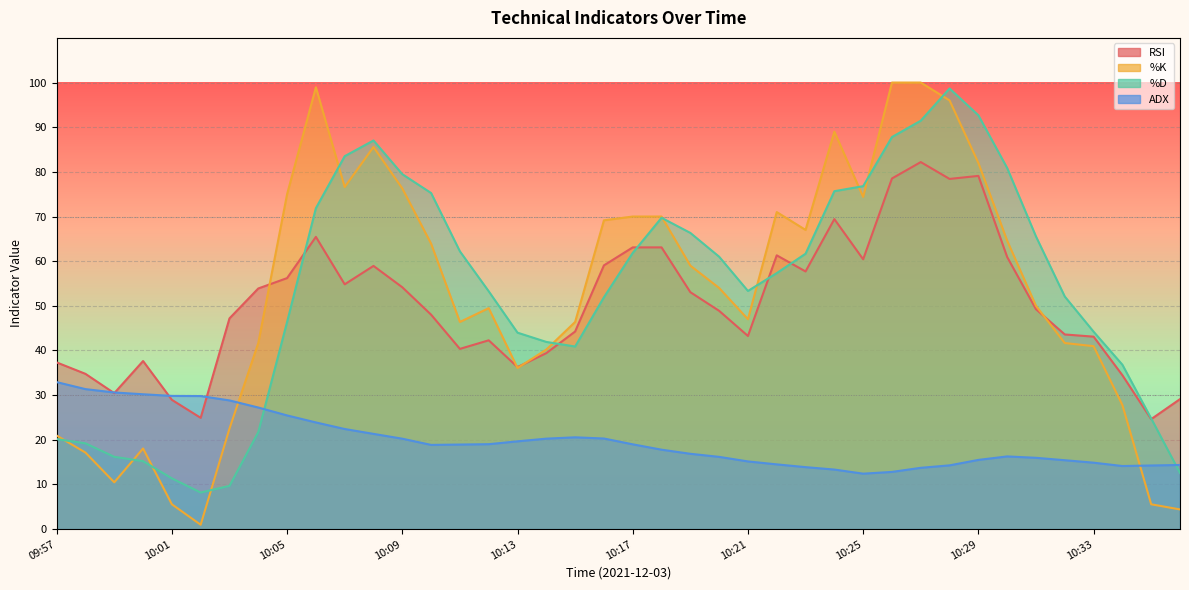

Reading left to right, extract all data points from this chart.

RSI: 37.3	34.8	30.4	37.6	28.9	24.9	47.2	53.9	56.2	65.4	54.8	58.9	54.2	48.0	40.4	42.3	36.3	39.4	44.2	59.1	63.1	63.1	53.1	48.9	43.2	61.3	57.7	69.4	60.4	78.5	82.2	78.4	79.1	60.9	49.2	43.6	43.1	34.5	24.6	29.1
%K: 20.9	17.1	10.5	18.1	5.6	1.0	22.5	41.7	75.0	98.9	76.6	85.6	76.3	63.9	46.4	49.5	36.1	40.2	46.4	69.2	70.0	70.0	59.0	54.0	47.0	71.0	67.0	89.0	74.4	100.0	100.0	96.0	82.0	64.6	50.0	41.7	41.0	27.8	5.6	4.4
%D: 20.2	19.2	16.2	15.2	11.4	8.2	9.7	21.7	46.4	71.9	83.5	87.0	79.5	75.3	62.2	53.3	44.0	41.9	40.9	51.9	61.9	69.7	66.3	61.0	53.3	57.3	61.7	75.7	76.8	87.8	91.5	98.7	92.7	80.9	65.5	52.1	44.2	36.8	24.8	12.6
ADX: 32.9	31.4	30.6	30.2	29.8	29.8	28.8	27.2	25.5	23.9	22.4	21.3	20.2	18.9	18.9	19.0	19.7	20.3	20.6	20.3	19.0	17.8	16.9	16.2	15.2	14.5	13.9	13.3	12.4	12.8	13.7	14.3	15.5	16.3	16.0	15.4	14.9	14.1	14.2	14.4